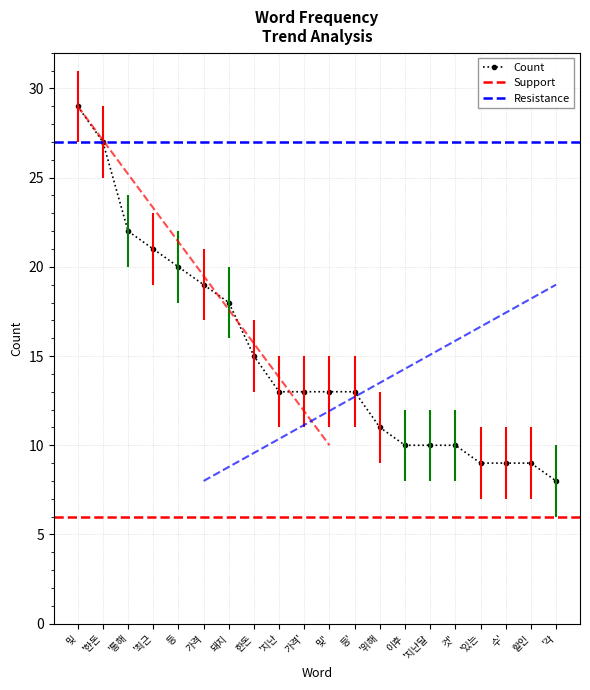

Approximately how many times larger is the value at 돼지 compared to '통해?

0.8